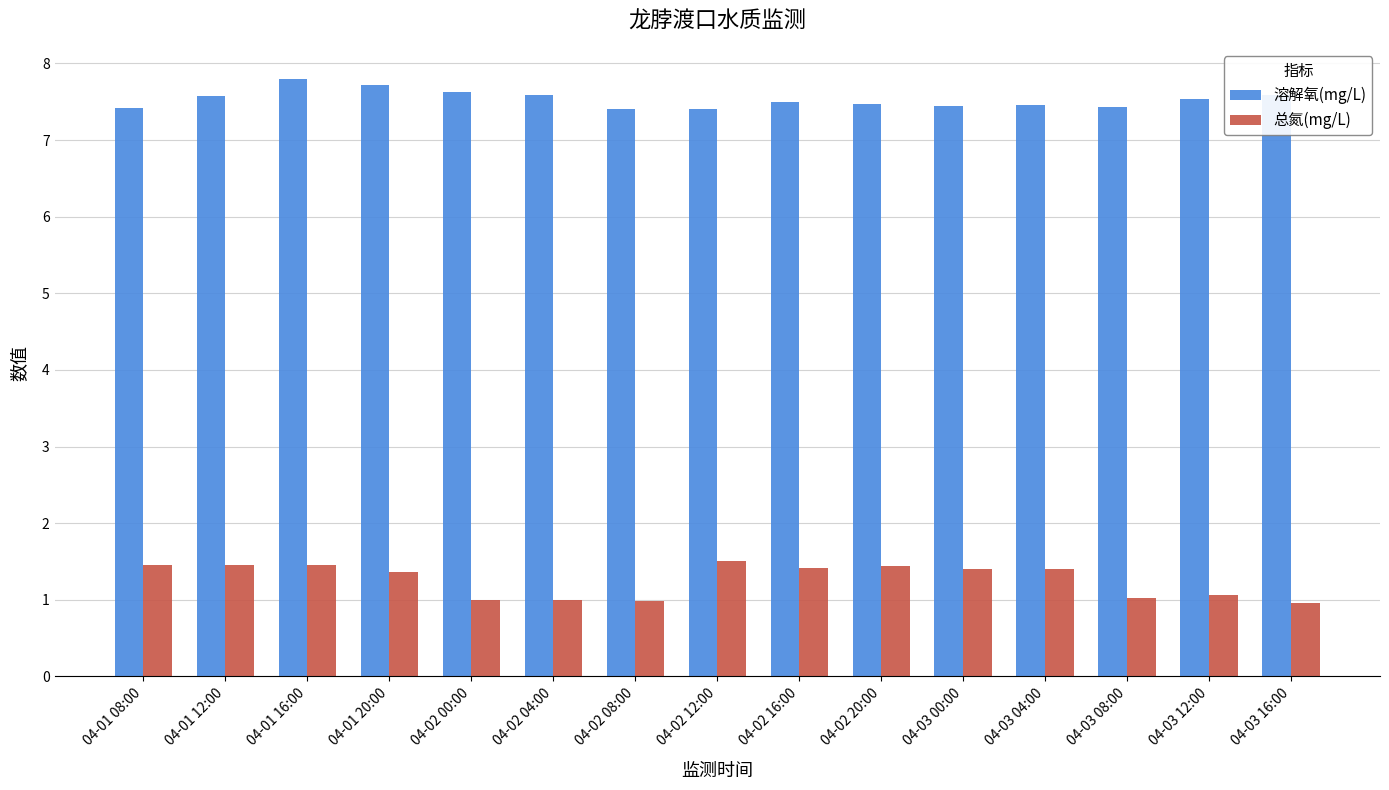

What is the value of the 总氮(mg/L) bar at the 14th from the left?

1.1